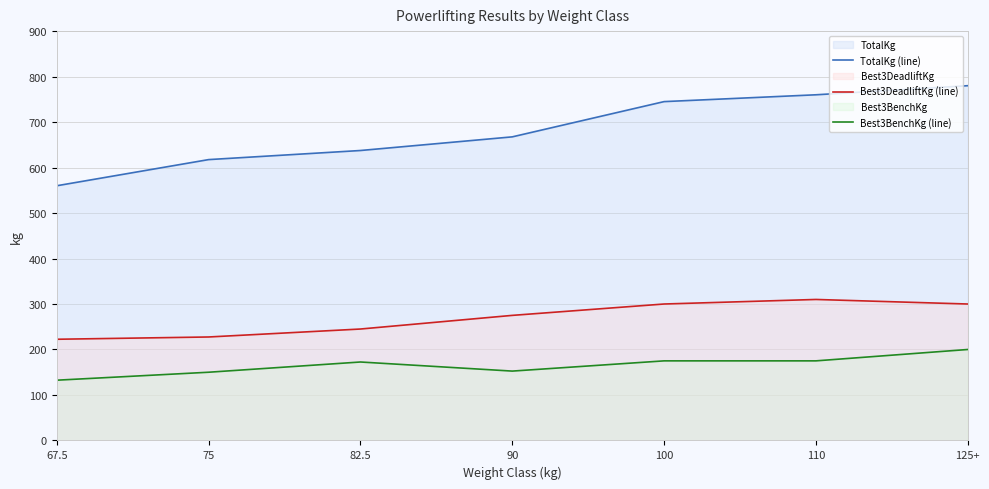

True or false: Best3BenchKg (line) and TotalKg (line) intersect in this chart.

False